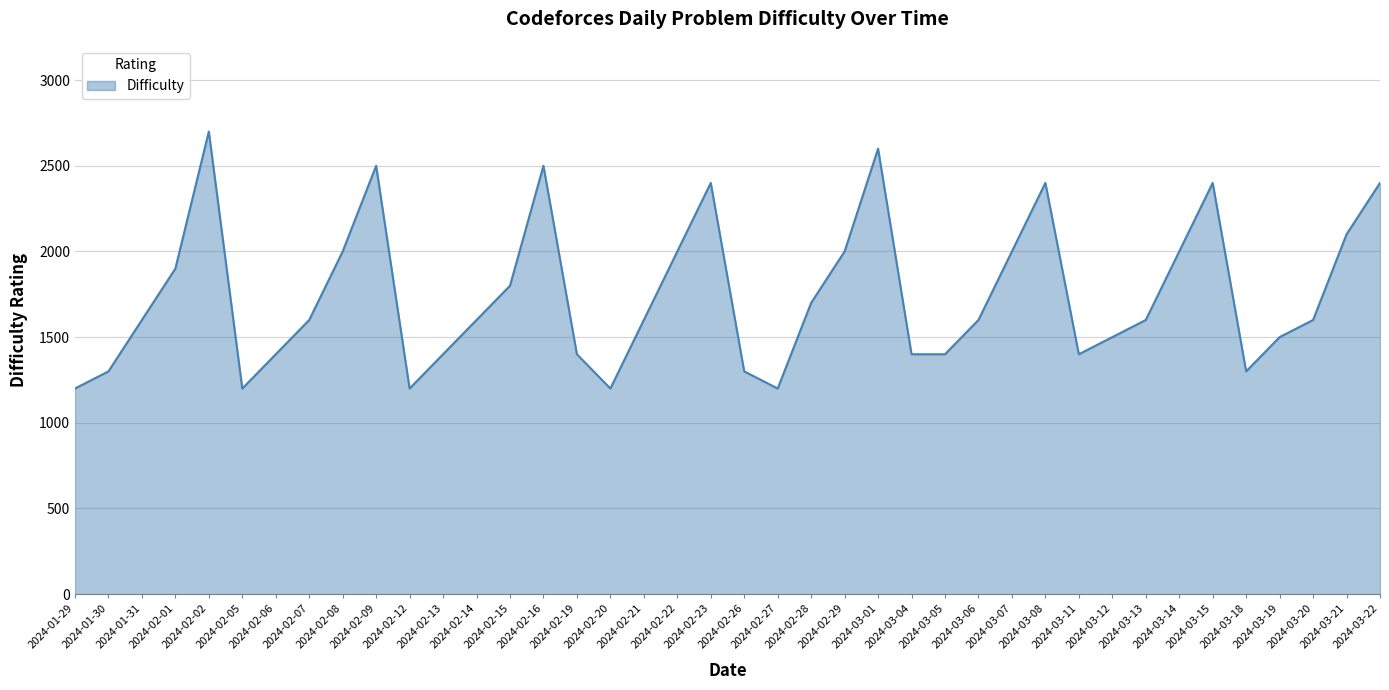

How many categories are shown in the chart?

40